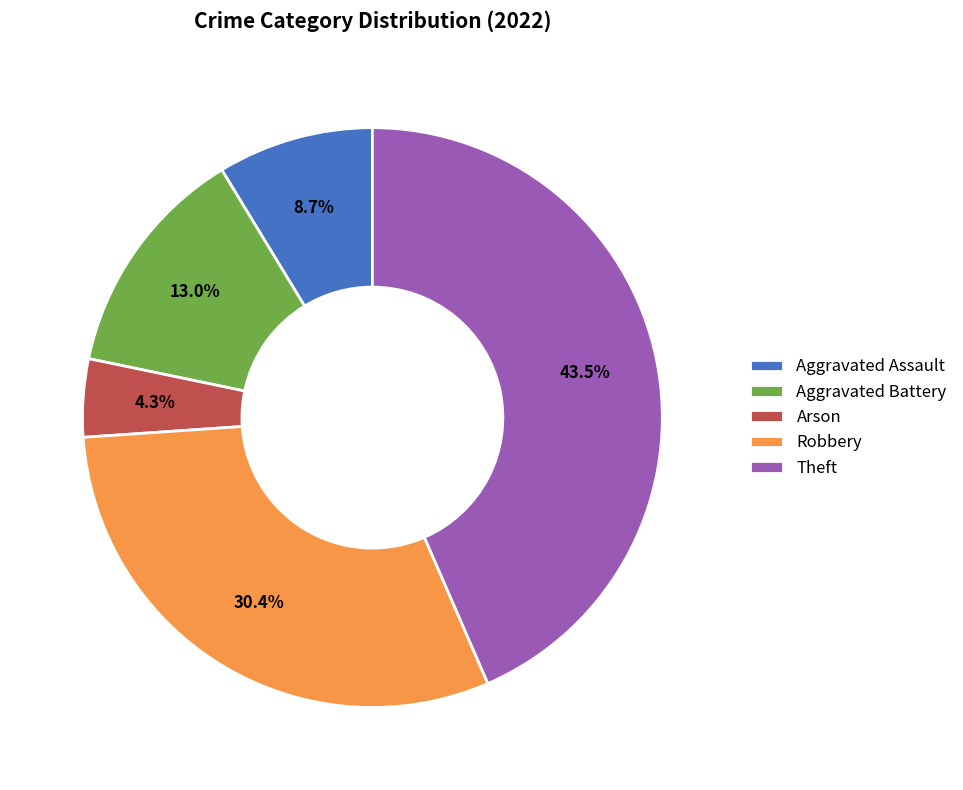

Is it true that Robbery is 30% of the pie?

True